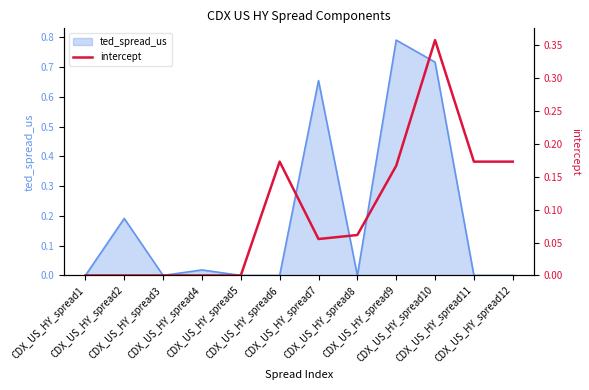

Rank the categories by value from highest to lowest.

CDX_US_HY_spread10, CDX_US_HY_spread6, CDX_US_HY_spread11, CDX_US_HY_spread12, CDX_US_HY_spread9, CDX_US_HY_spread8, CDX_US_HY_spread7, CDX_US_HY_spread1, CDX_US_HY_spread2, CDX_US_HY_spread3, CDX_US_HY_spread4, CDX_US_HY_spread5